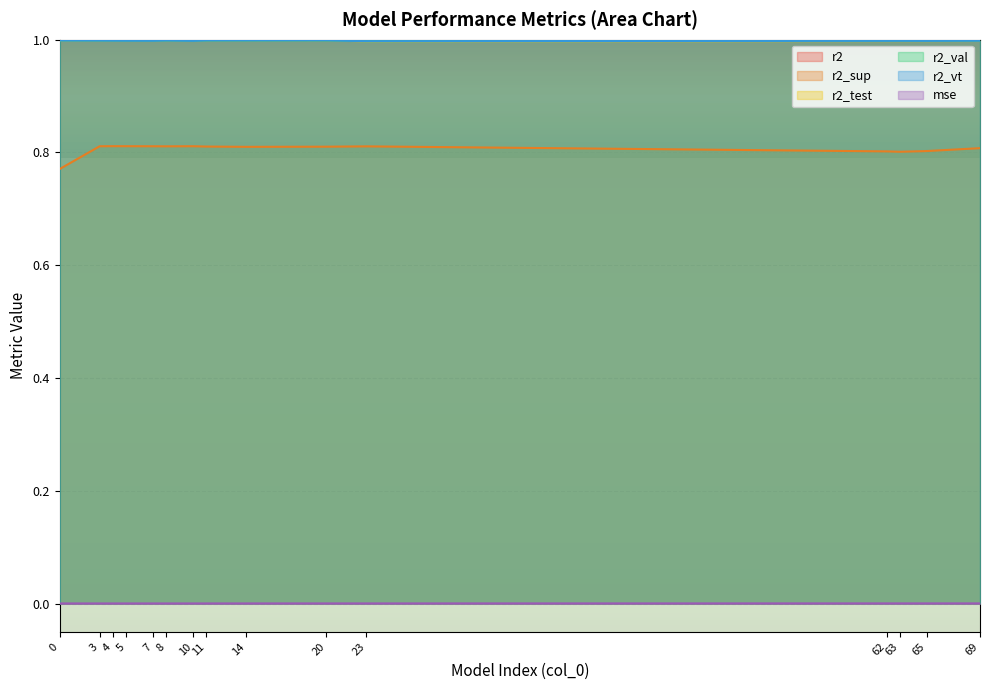

True or false: mse and r2_sup cross at least once.

False